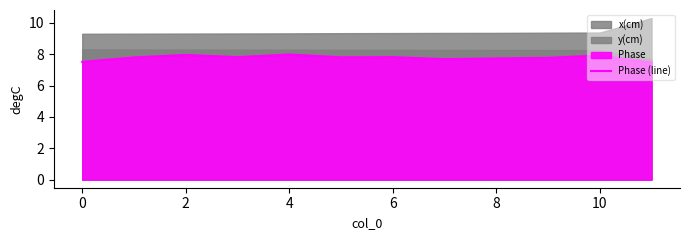

Is it true that Phase (line) equals 5.6 at 4?

False